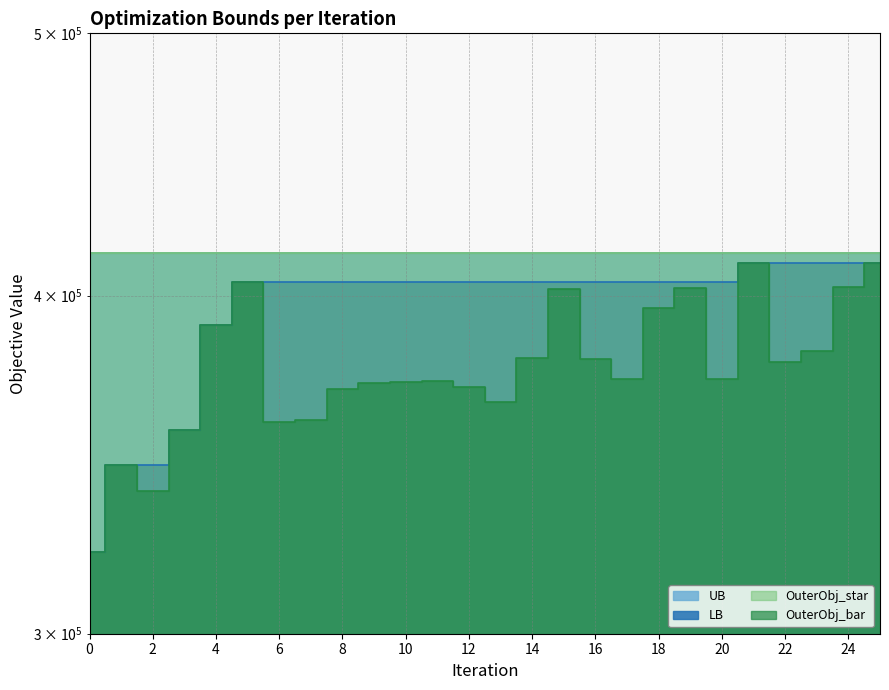

What is the lowest value of the OuterObj_star series?

414877